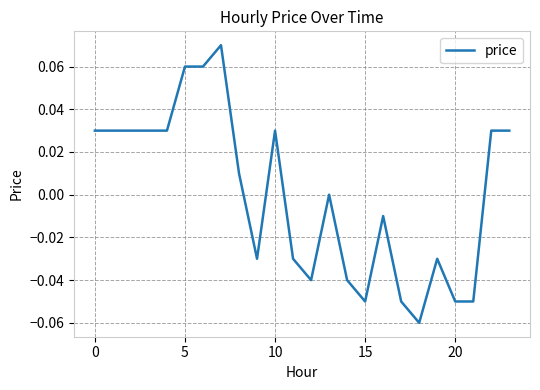

True or false: the data has more than 0 interior local peaks.

True